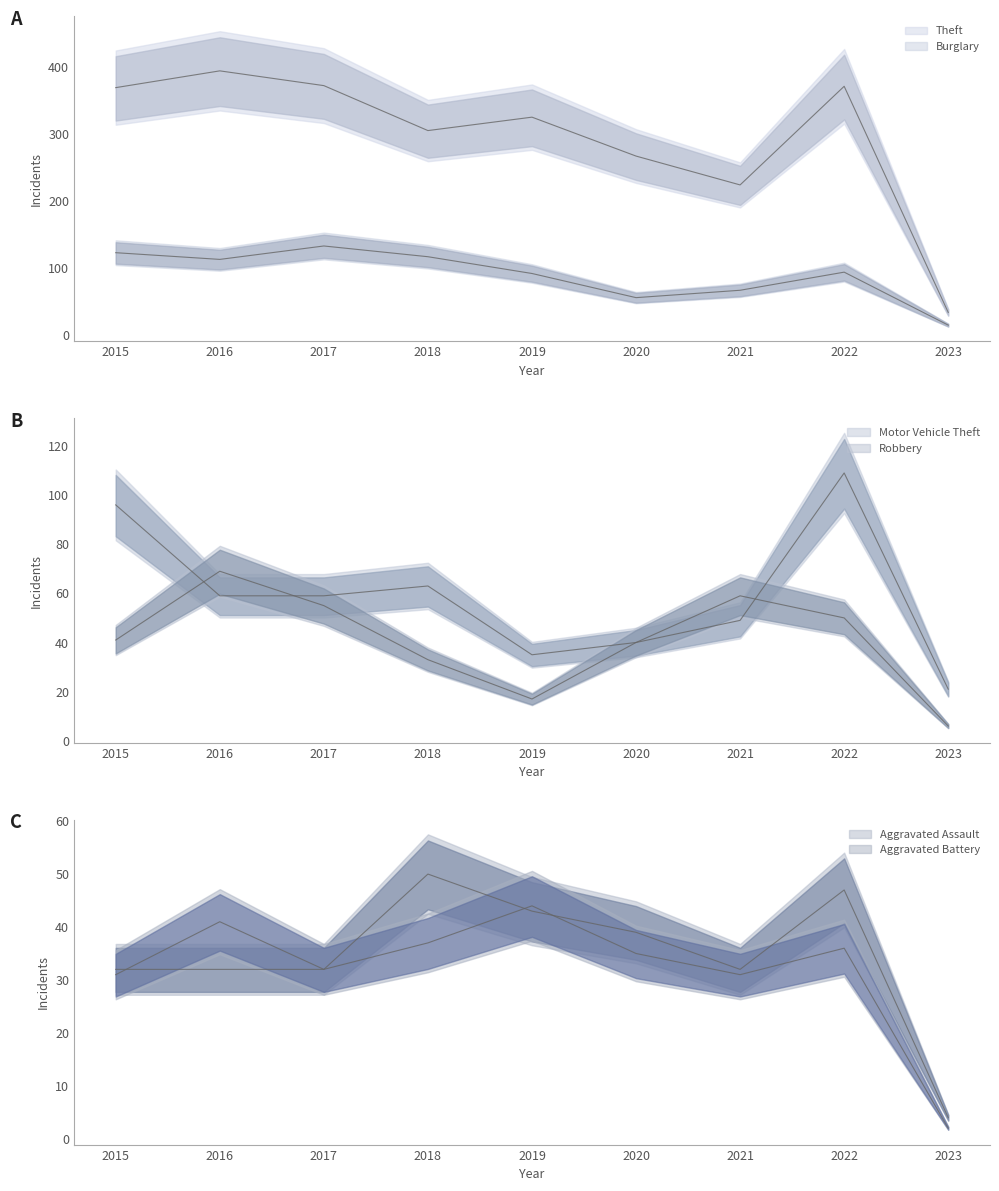

The value of Robbery at 2016 is 114. True or false?

False